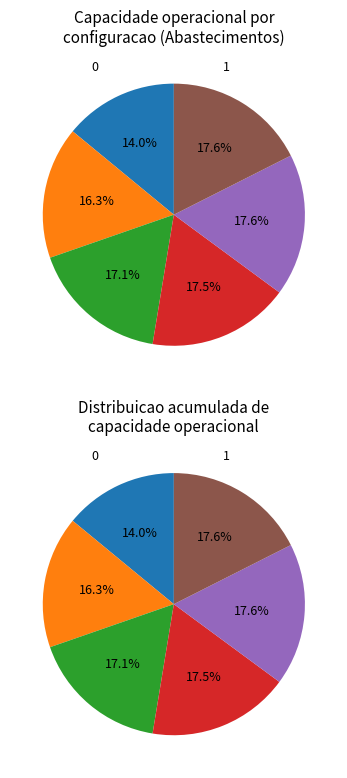

Do 2 and 4 together represent more than half of the pie?

No